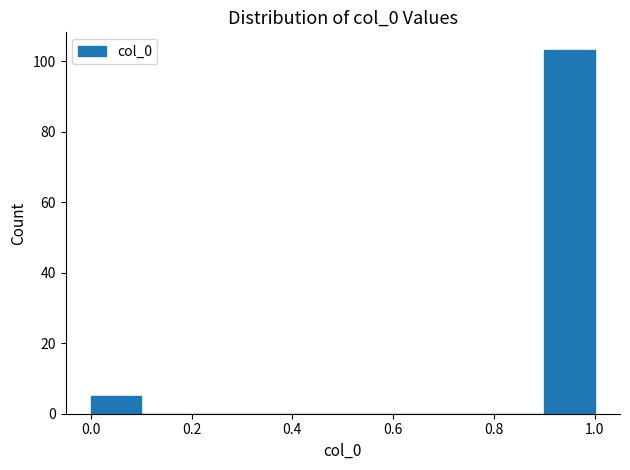

Reading left to right, transcribe this chart: for each bar, give the range it covers on the x-axis and its height. The values are not printed on the chart, so give them approximately, as read against the axis.

0.0 to 0.1: 6
0.1 to 0.2: 0
0.2 to 0.3: 0
0.3 to 0.4: 0
0.4 to 0.5: 0
0.5 to 0.6: 0
0.6 to 0.7: 0
0.7 to 0.8: 0
0.8 to 0.9: 0
0.9 to 1.0: 104